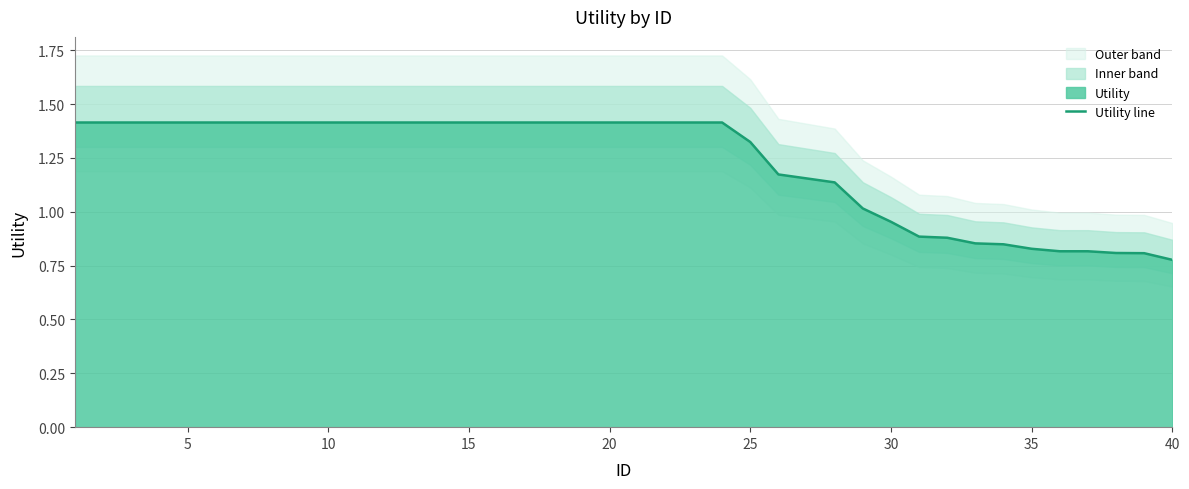

How many lines are shown in the chart?

1